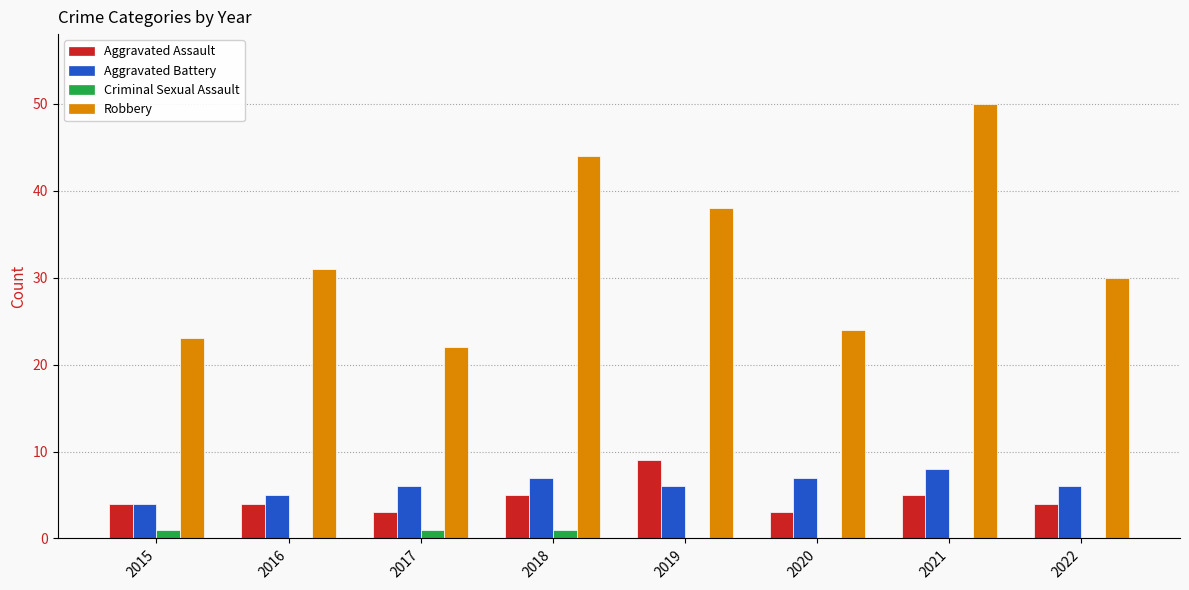

What is the sum of all Criminal Sexual Assault values?

3